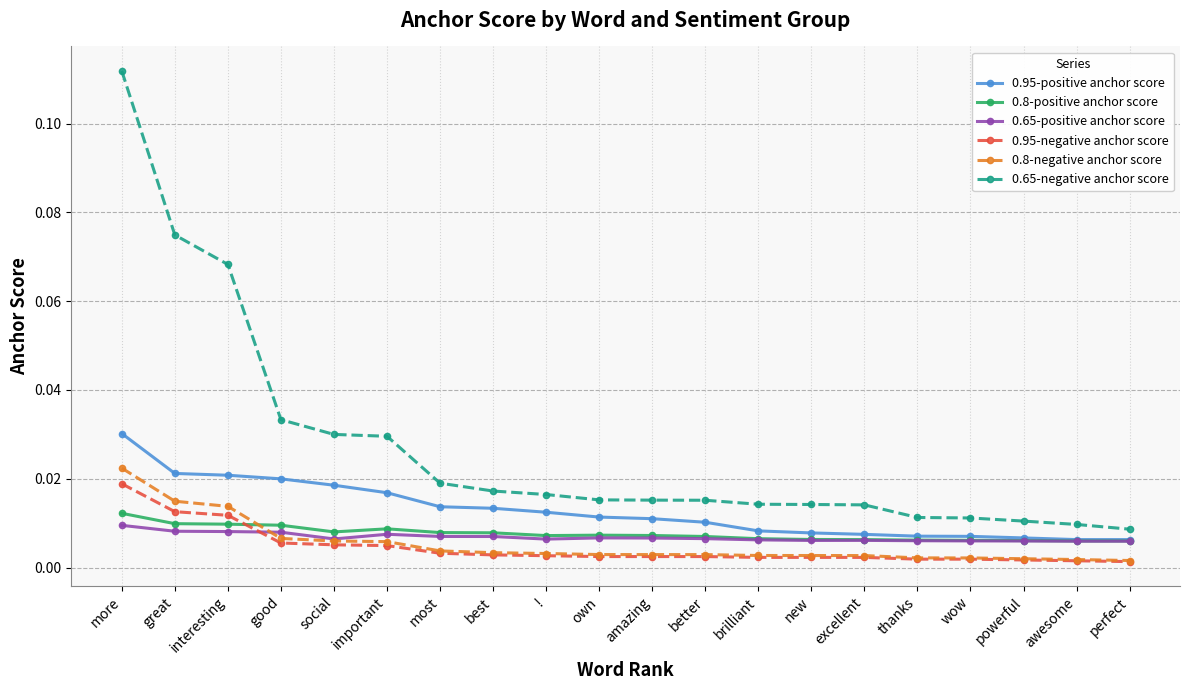

What position from the left is thanks?

16